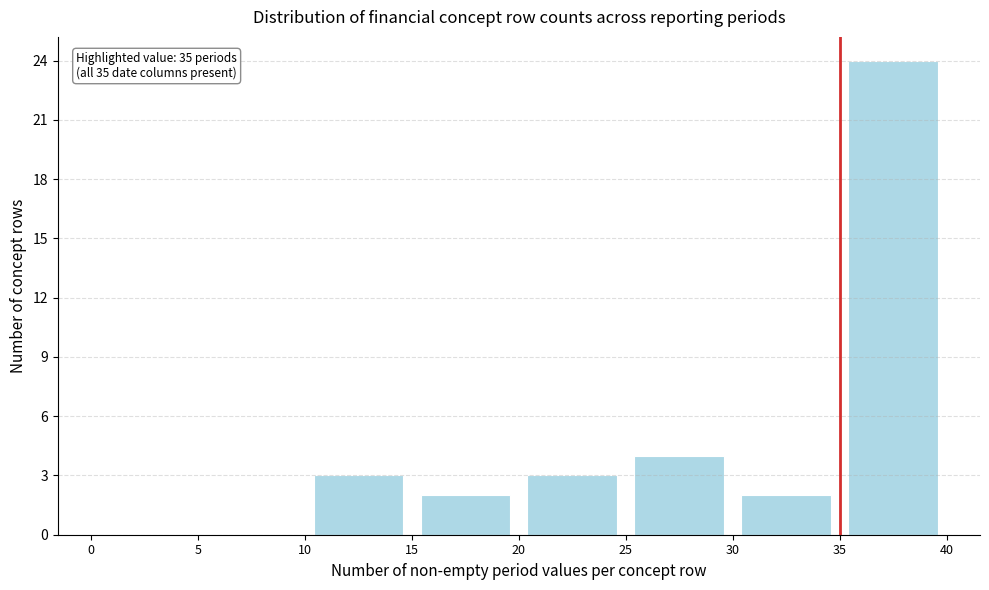

Which range on the x-axis has the tallest bar?

35 to 40